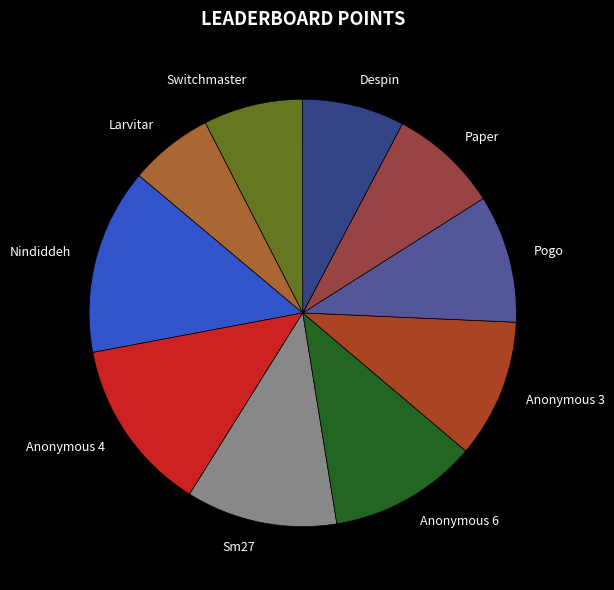

Does Nindiddeh account for over 50% of the chart?

No